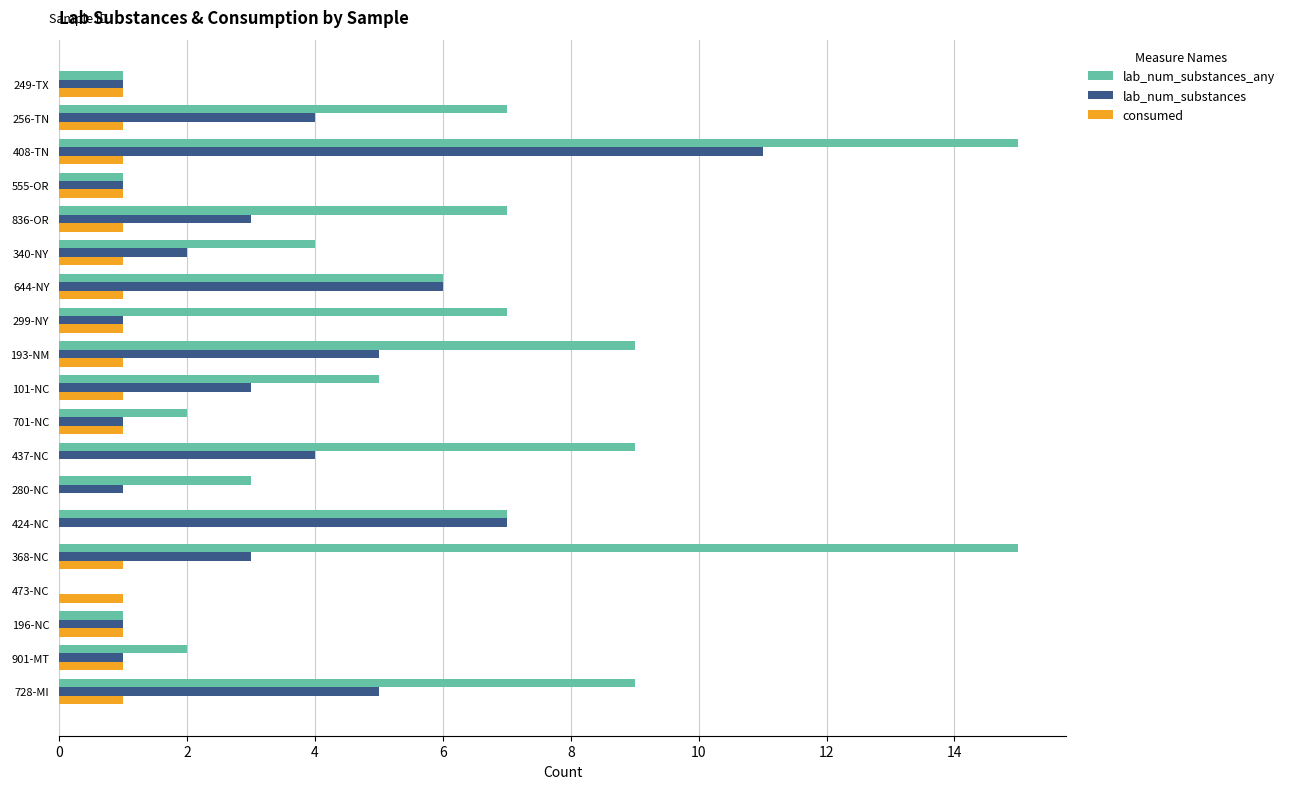

The lab_num_substances_any series shows 9 at 193-NM. True or false?

True